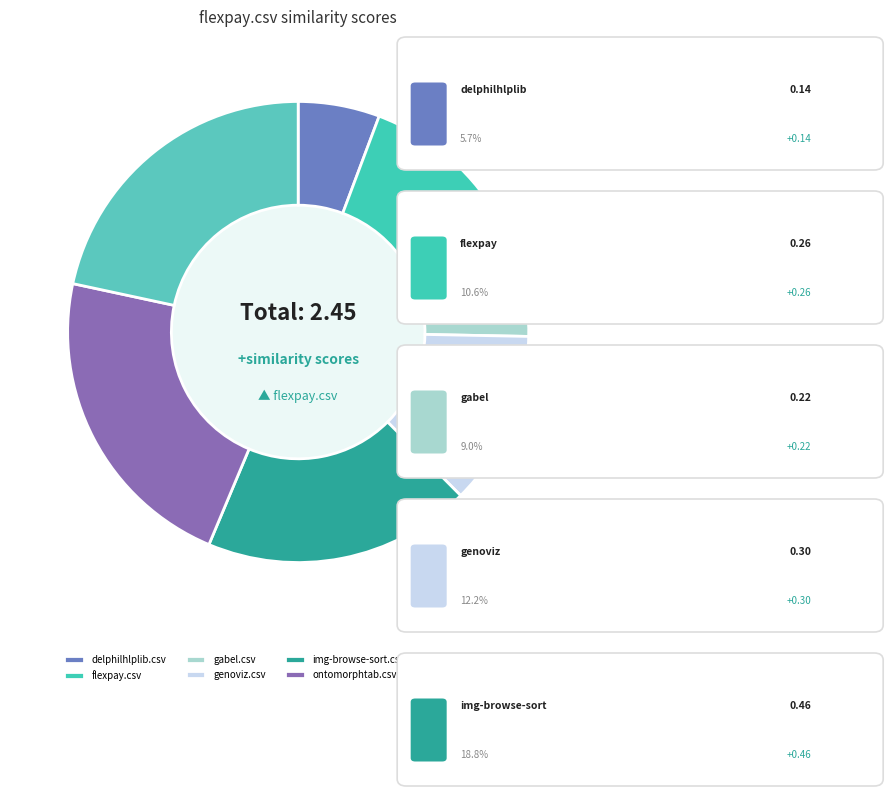

To the nearest percent, what is the average slice percentage?

14%